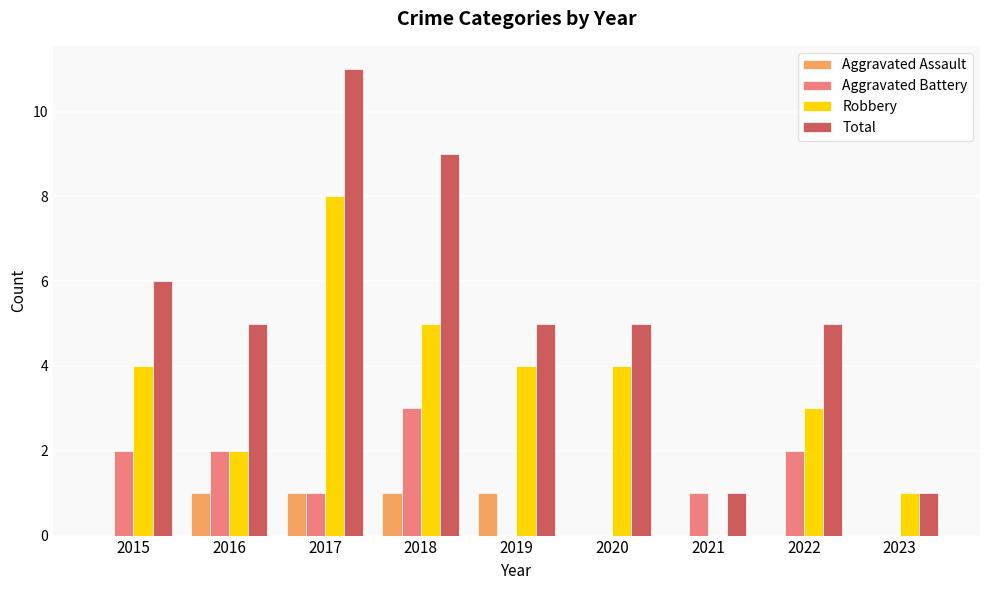

Is it true that Aggravated Assault equals 0 at 2023?

True